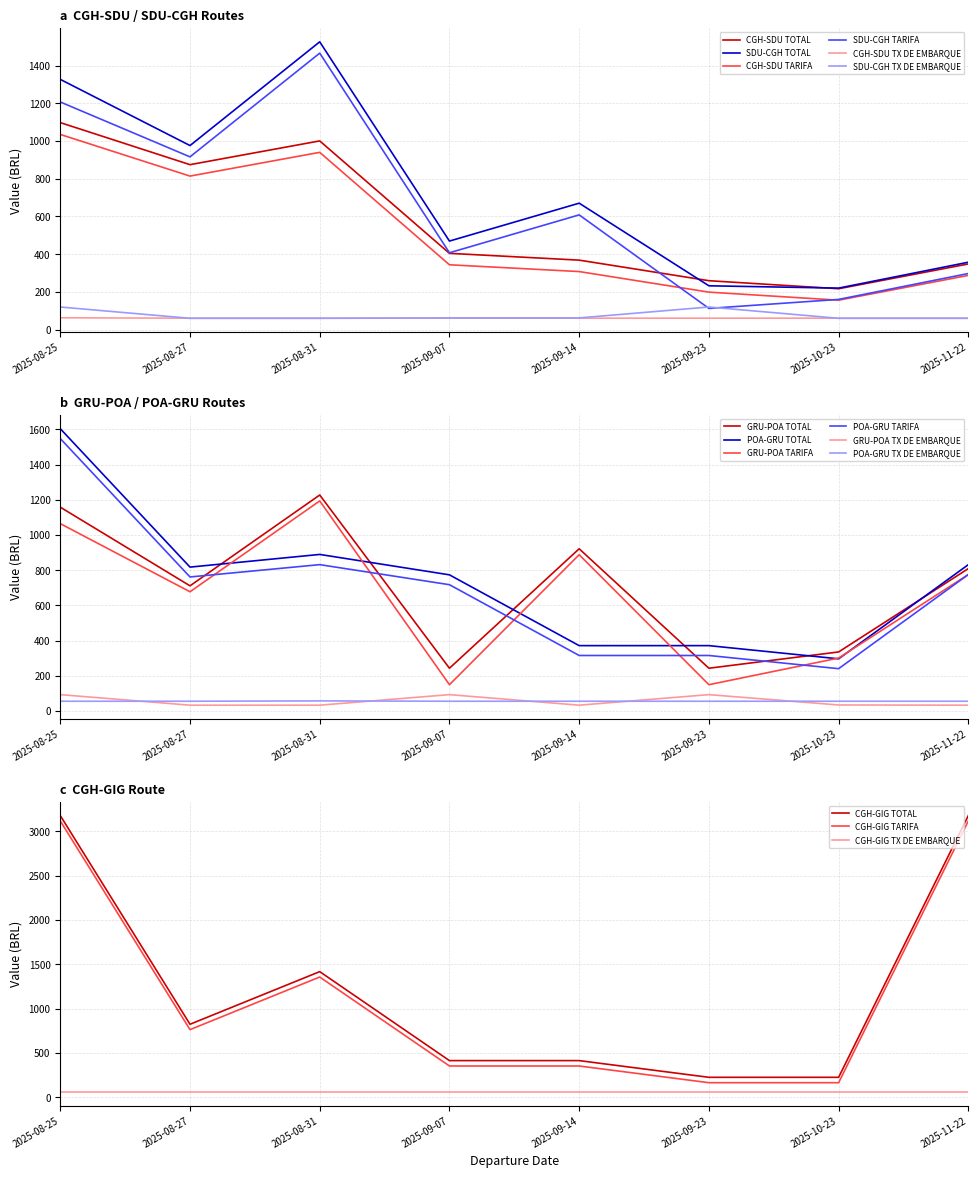

Where is TOTAL nearest to the value 657?

2025-08-27